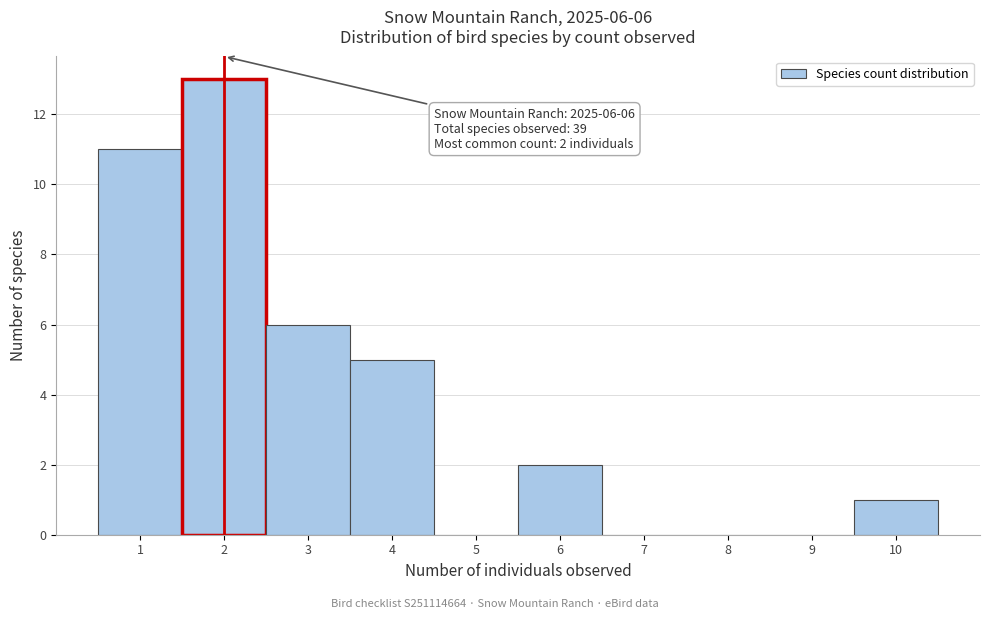

Over which range of the x-axis is the bar tallest?

1.5 to 2.5